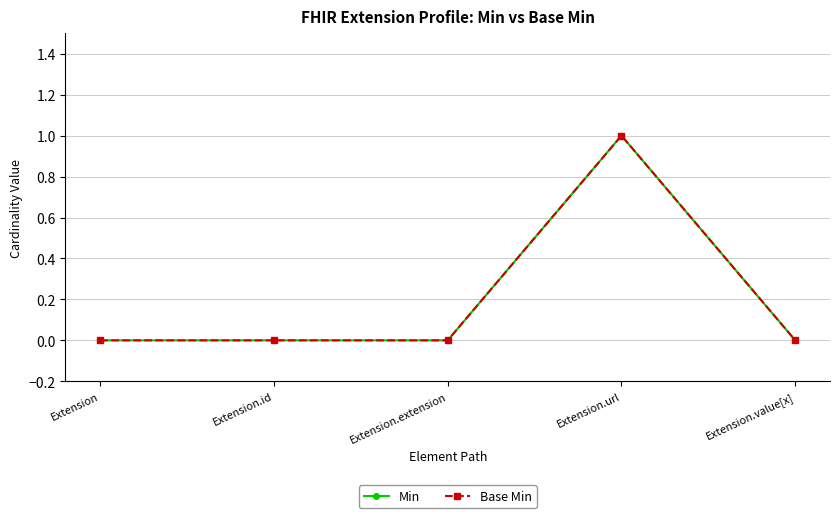

At how many categories does at least one series exceed 0?

1